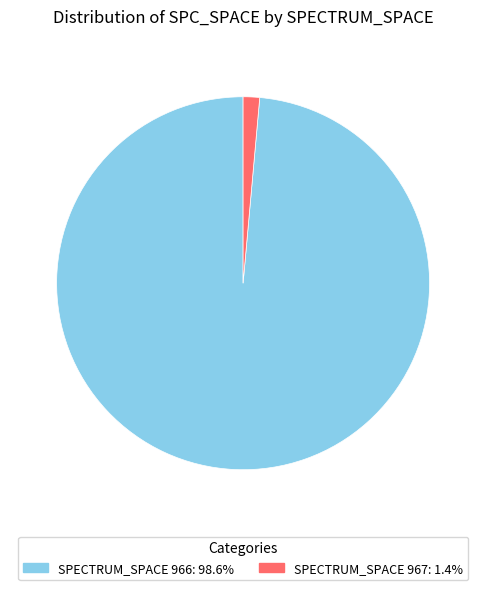

How many segments does this pie chart have?

2